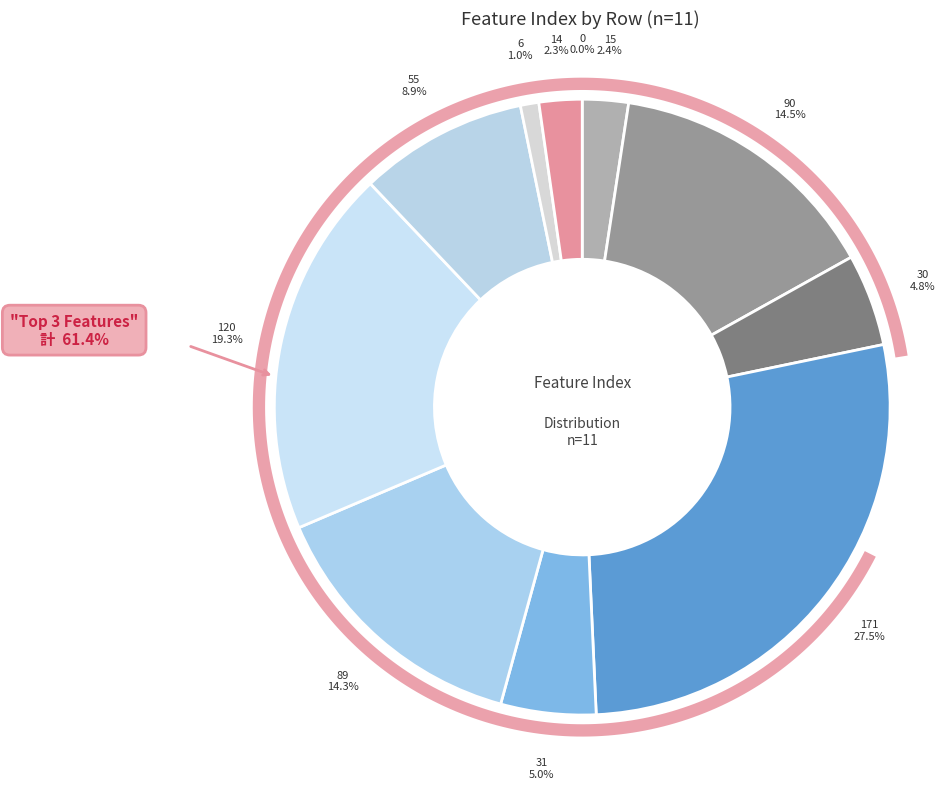

Rank the categories by value from highest to lowest.

171, 120, 90, 89, 55, 31, 30, 15, 14, 6, 0